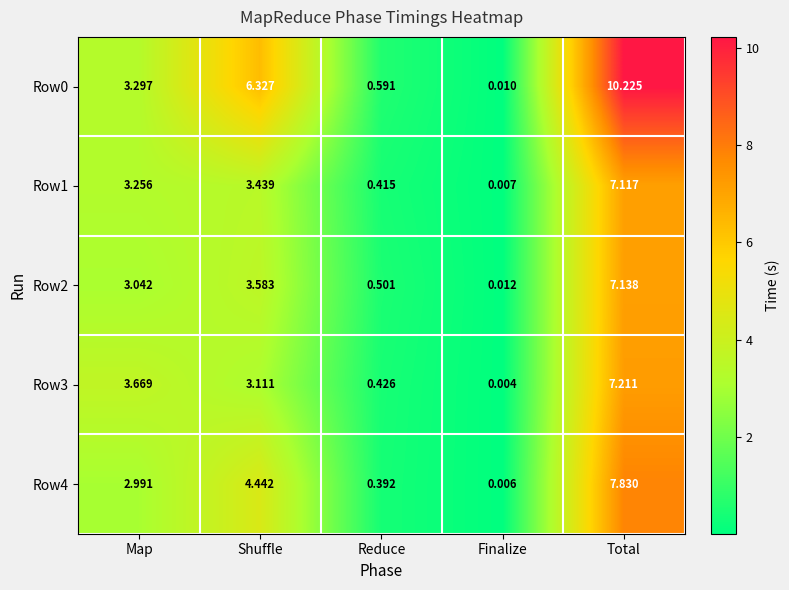

At which label does Row2 reach its minimum?

Finalize